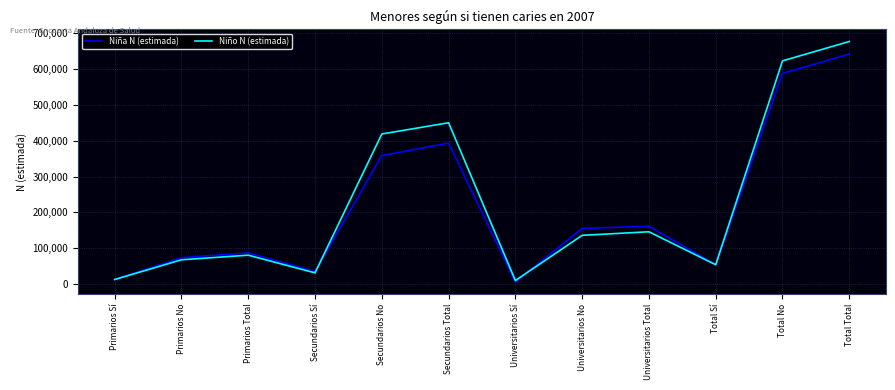

What is the minimum value for Niño N (estimada)?

9942